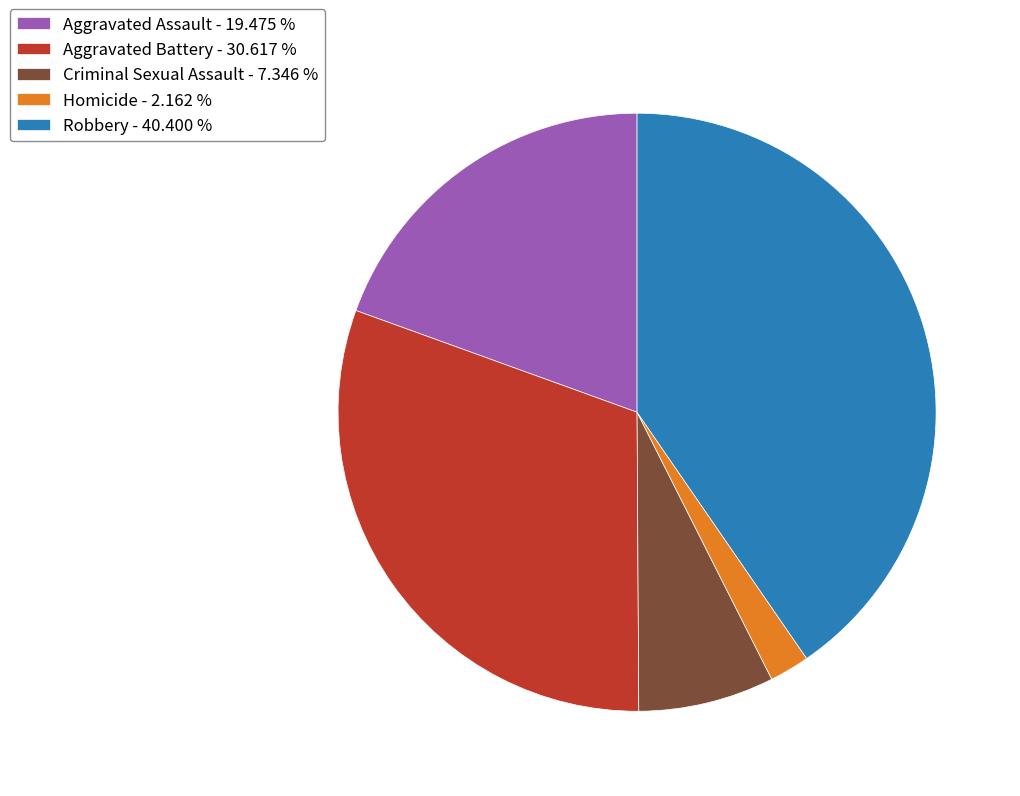

Is it true that Aggravated Assault is 5% of the pie?

False